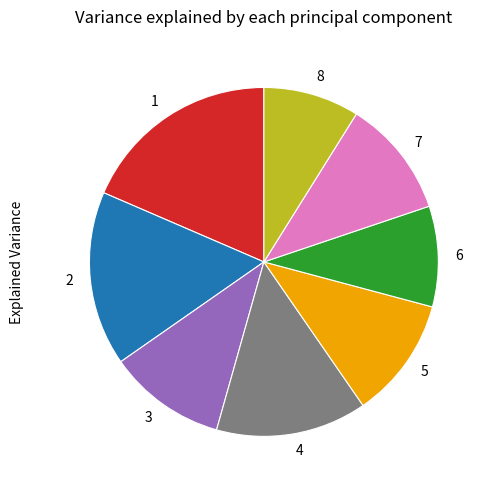

How many slices are in this pie chart?

8